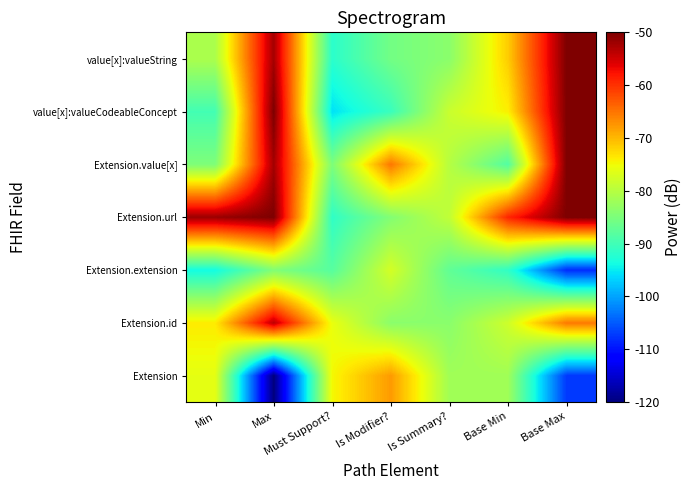

Reading left to right, extract all data points from this chart.

Extension: Min=-76.0	Max=-120.0	Must Support?=-74.8	Is Modifier?=-67.8	Is Summary?=-81.9	Base Min=-81.9	Base Max=-107.4
Extension.id: Min=-73.9	Max=-53.8	Must Support?=-75.7	Is Modifier?=-83.7	Is Summary?=-83.7	Base Min=-78.1	Base Max=-65.3
Extension.extension: Min=-93.8	Max=-84.5	Must Support?=-88.1	Is Modifier?=-77.5	Is Summary?=-87.3	Base Min=-91.3	Base Max=-108.3
Extension.url: Min=-51.8	Max=-50.0	Must Support?=-91.4	Is Modifier?=-84.4	Is Summary?=-79.1	Base Min=-59.2	Base Max=-50.0
Extension.value[x]: Min=-84.8	Max=-52.3	Must Support?=-84.8	Is Modifier?=-65.2	Is Summary?=-80.1	Base Min=-88.5	Base Max=-50.0
value[x]:valueCodeableConcept: Min=-89.8	Max=-50.0	Must Support?=-95.7	Is Modifier?=-90.6	Is Summary?=-78.4	Base Min=-74.1	Base Max=-50.0
value[x]:valueString: Min=-80.9	Max=-52.4	Must Support?=-91.8	Is Modifier?=-85.8	Is Summary?=-83.7	Base Min=-71.5	Base Max=-50.0